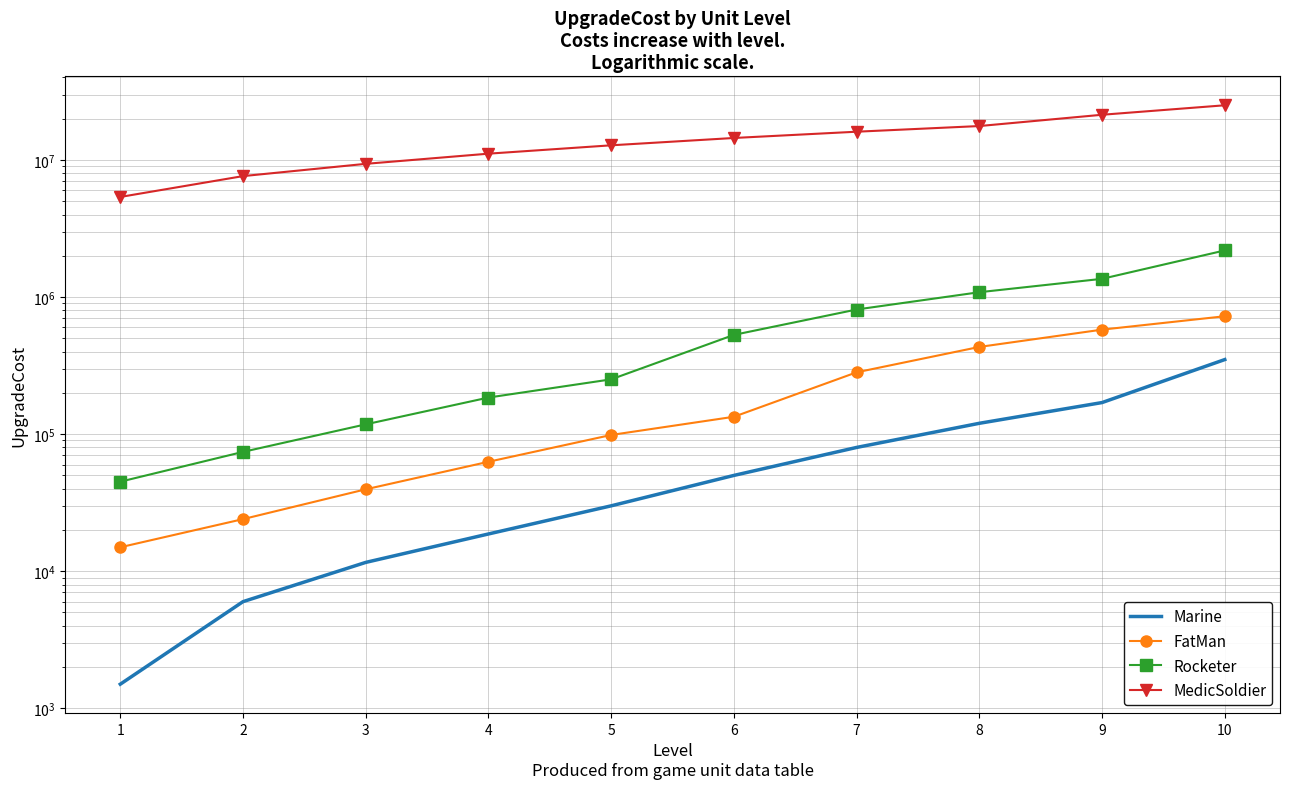

What are all the series names shown in the legend?

Marine, FatMan, Rocketer, MedicSoldier